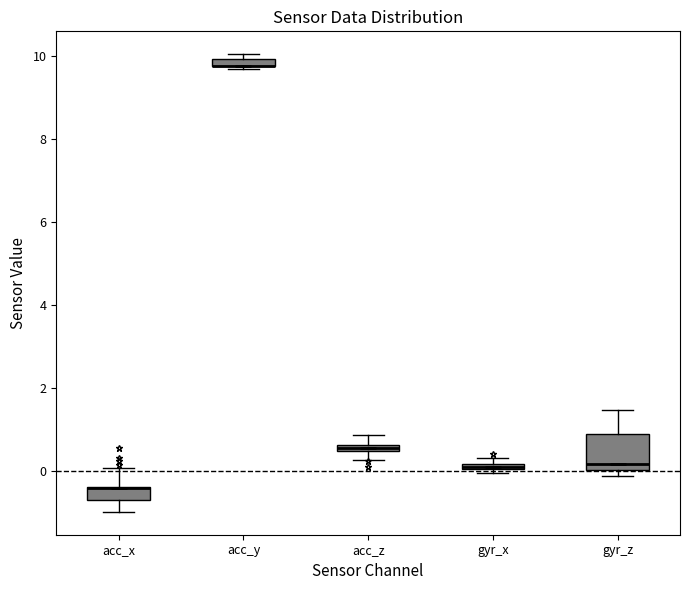

Where is the upper edge of the box for acc_y on the y-axis? The values are not printed on the chart, so give them approximately, as read against the axis.

10.0